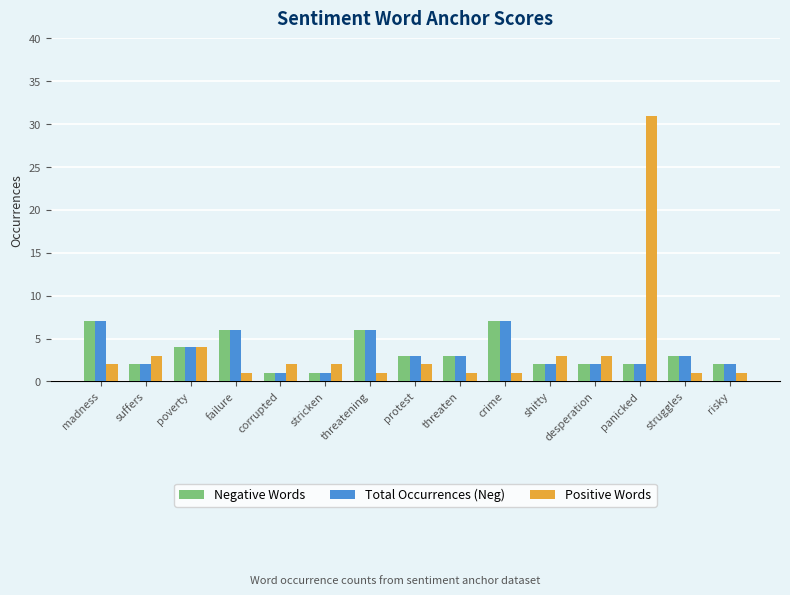

Which series has the widest spread of values?

Positive Words